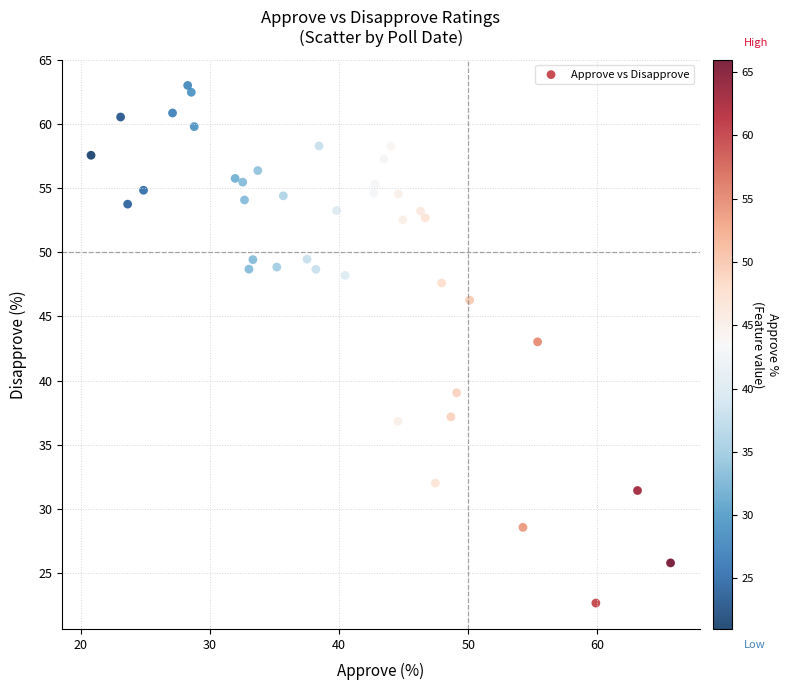

What is the range of Y values (max minus min)?

40.4